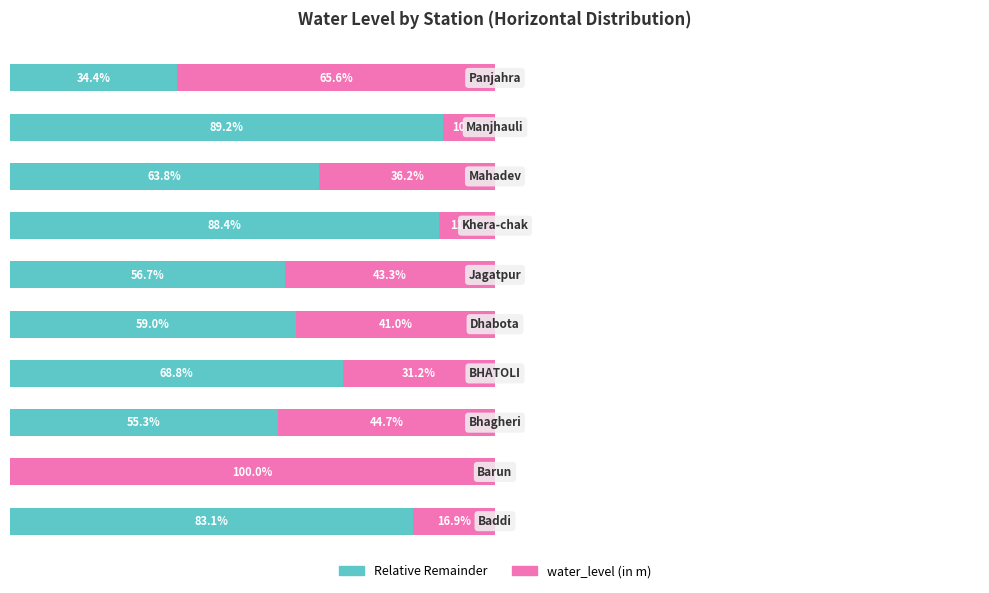

The value of Other Stations (relative) at 1 is 11.1. True or false?

False